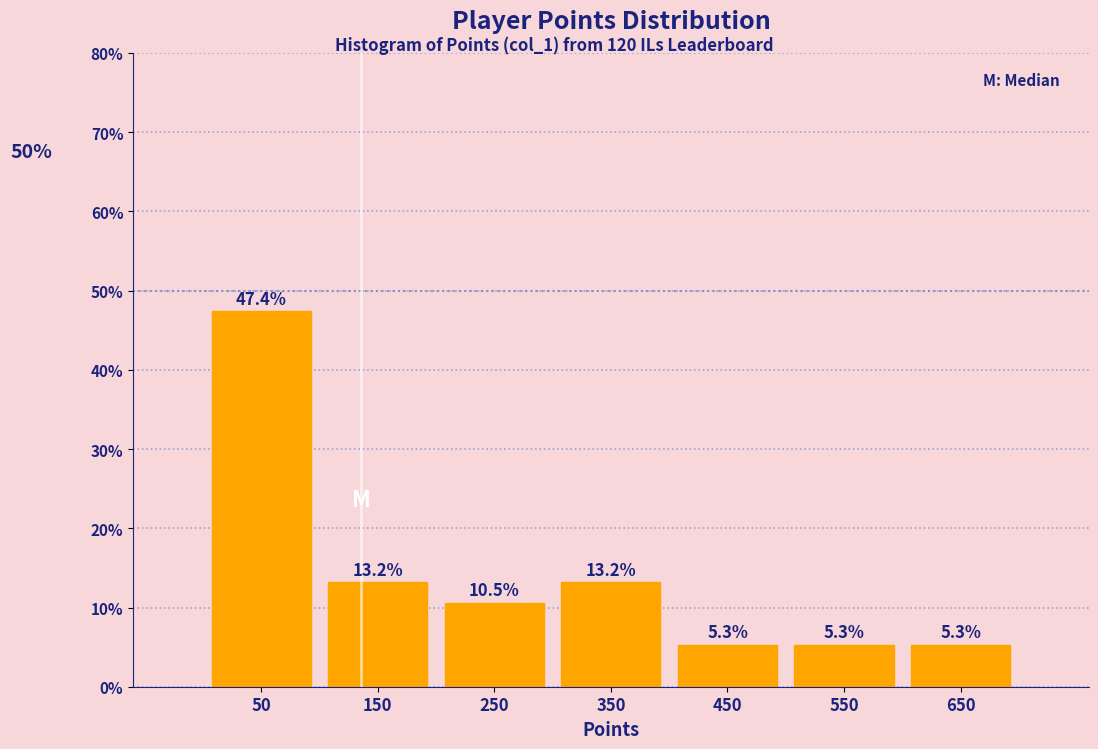

Reading left to right, transcribe this chart: for each bar, give the range it covers on the x-axis and its height.

0 to 100: 47.4
100 to 200: 13.2
200 to 300: 10.5
300 to 400: 13.2
400 to 500: 5.3
500 to 600: 5.3
600 to 700: 5.3